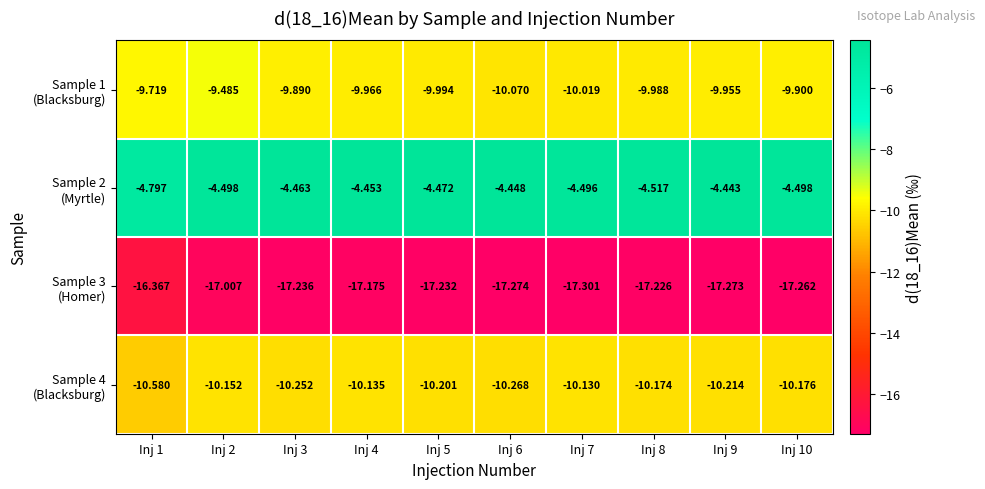

How many distinct data groups are displayed?

4